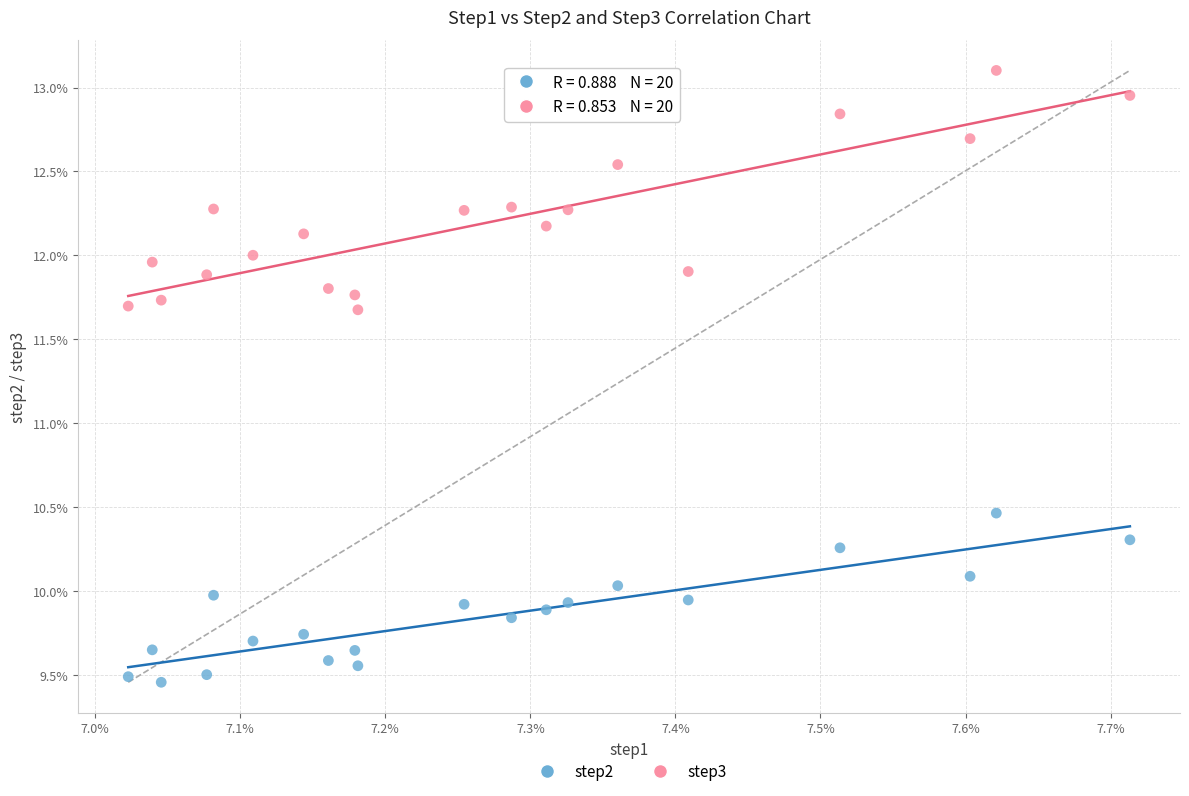

Which series has the largest Y range (max minus min)?

step3